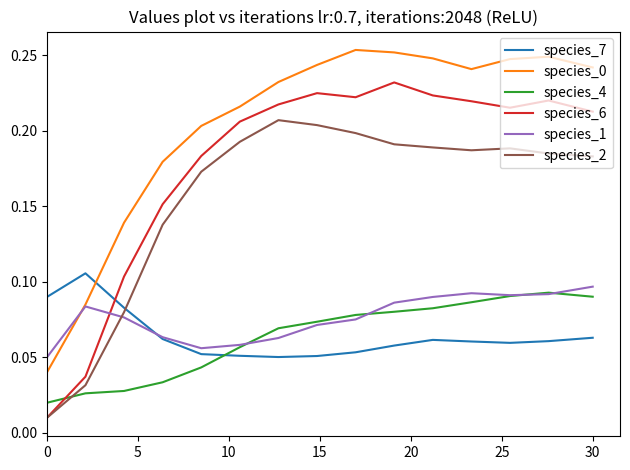

In species_1, how many points are higher than both neighbors (excluding endpoints)?

2